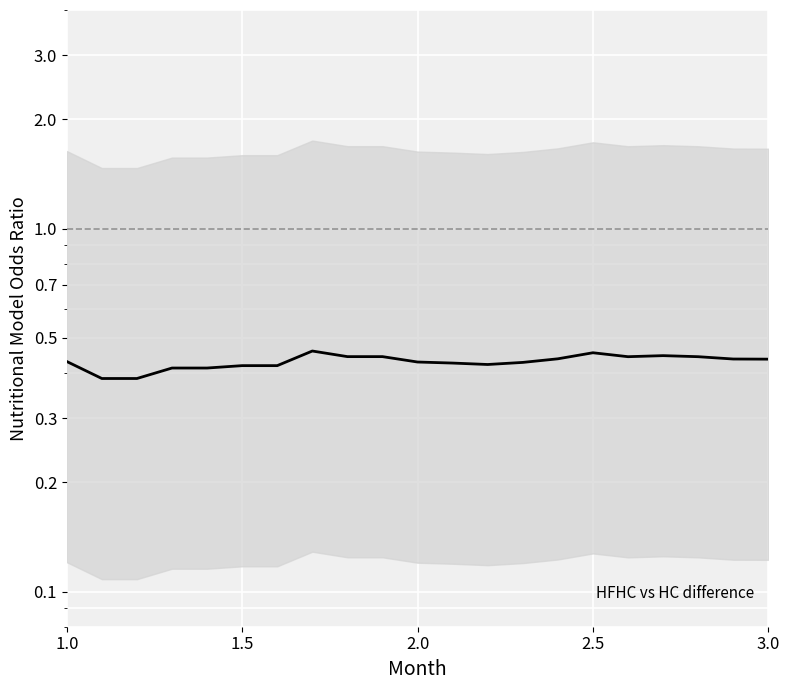

How many categories are shown in the chart?

21